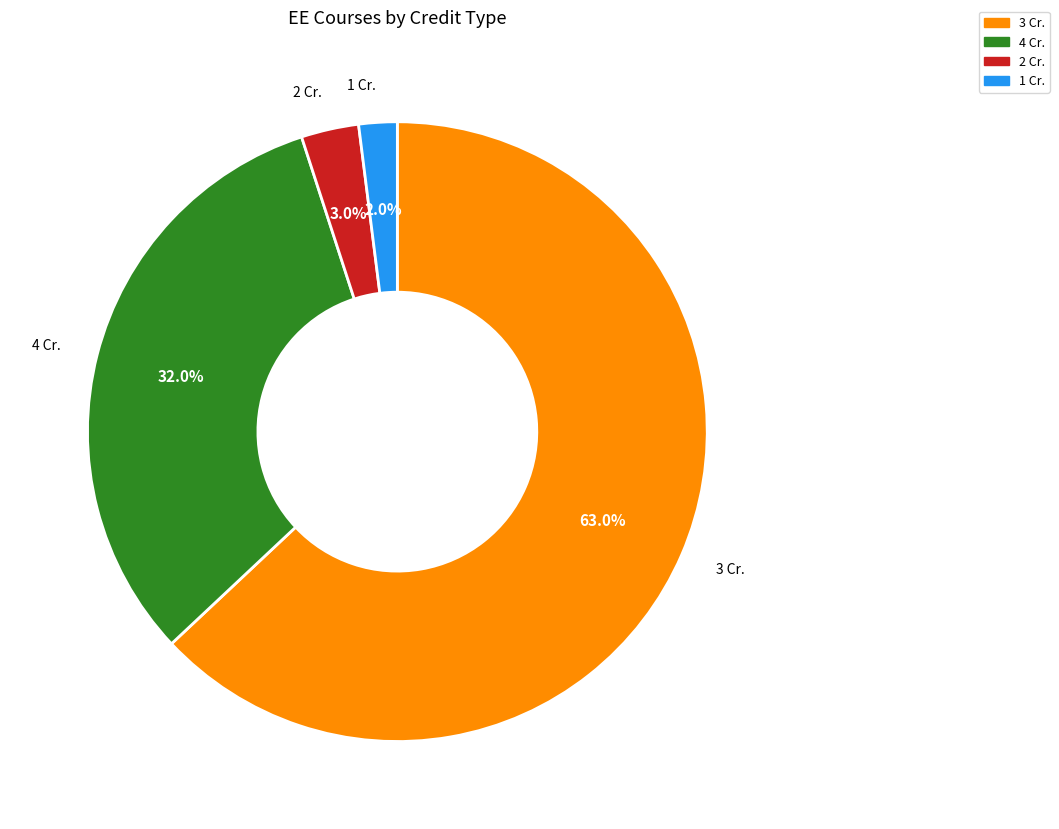

Is the sum of 2 Cr. and 3 Cr. greater than half?

Yes